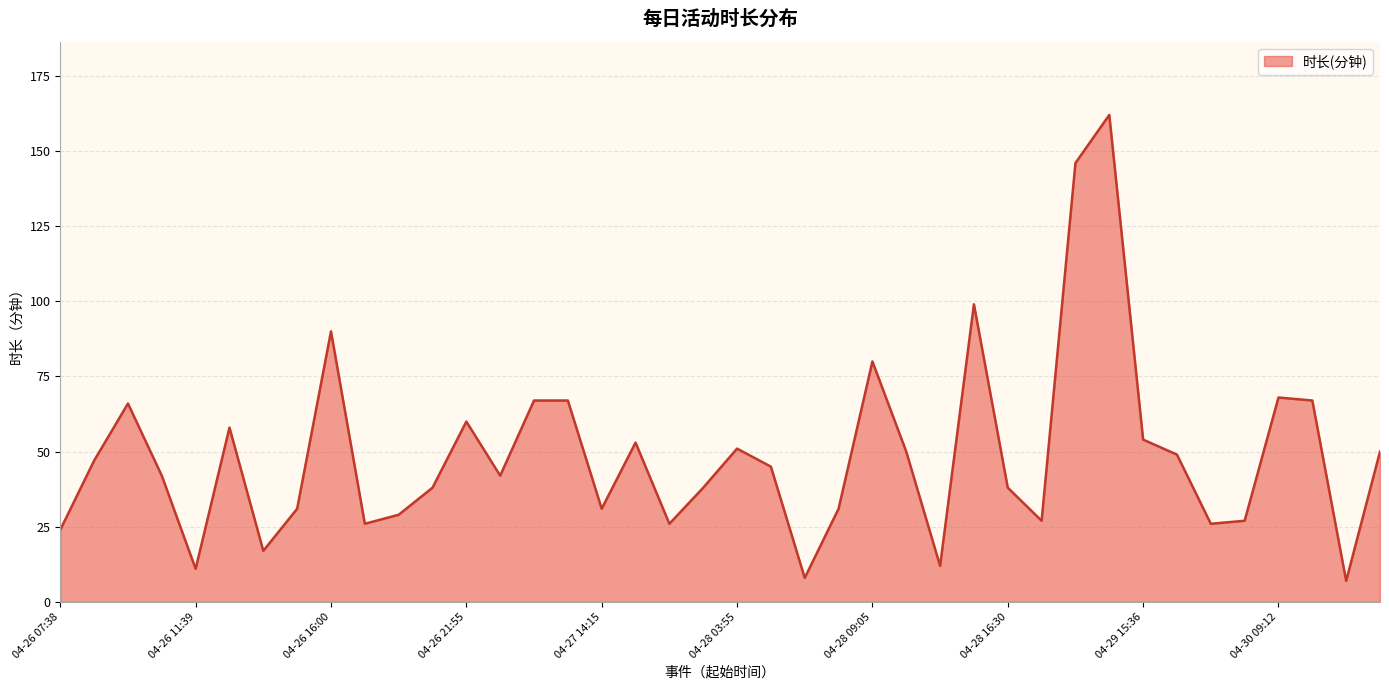

What is the difference between the maximum and minimum values?

155